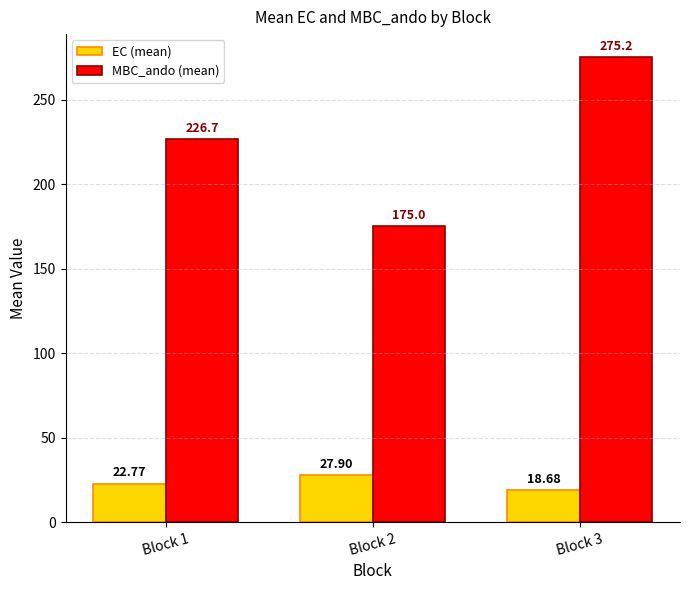

Reading left to right, what are all the values shown in this chart?

EC (mean): Block 1=22.8	Block 2=27.9	Block 3=18.7
MBC_ando (mean): Block 1=226.7	Block 2=175.0	Block 3=275.2